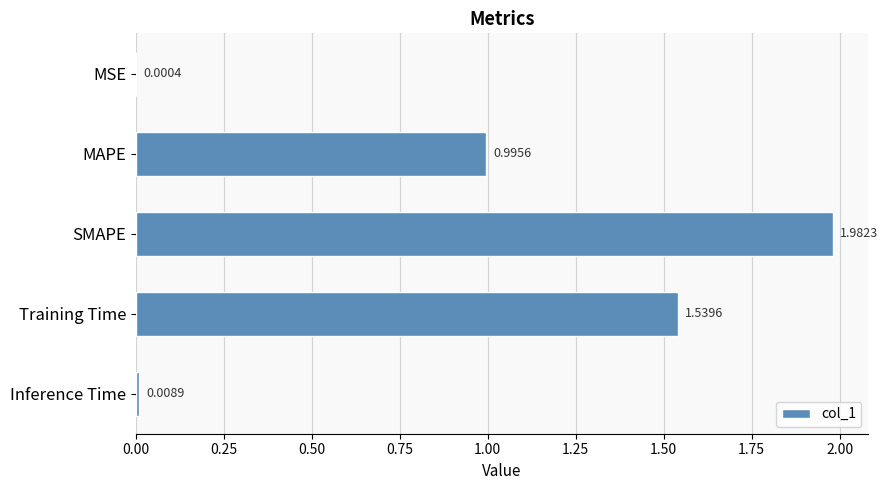

At which label is the value closest to 0?

MSE